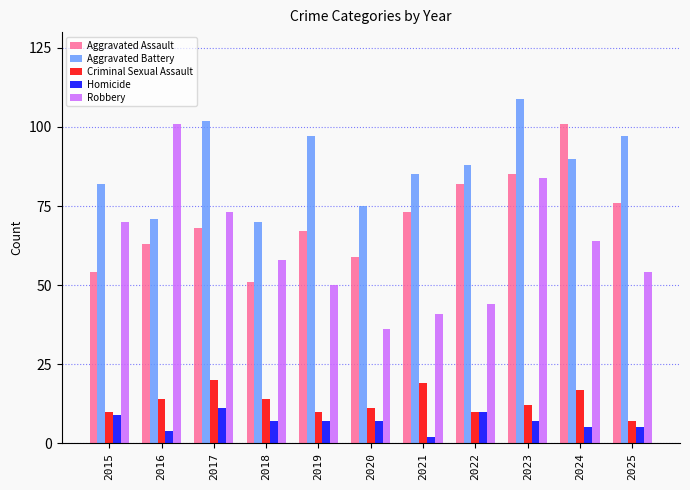

Are the bars grouped side by side (vs. stacked)?

Yes